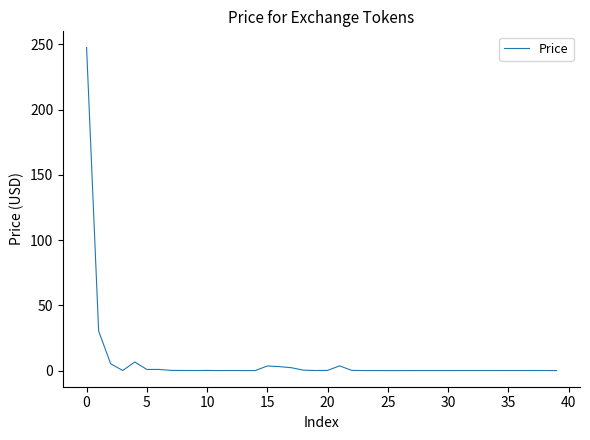

What is the greatest value displayed?

247.6